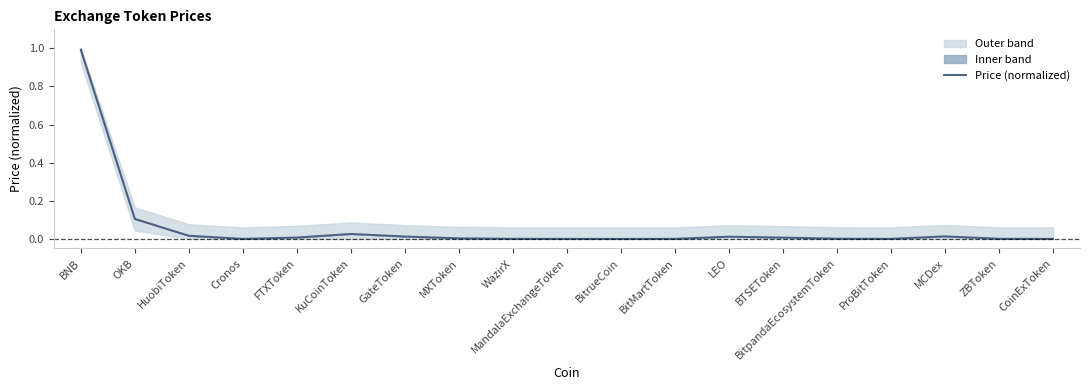

The value at CoinExToken is 0.0. True or false?

True